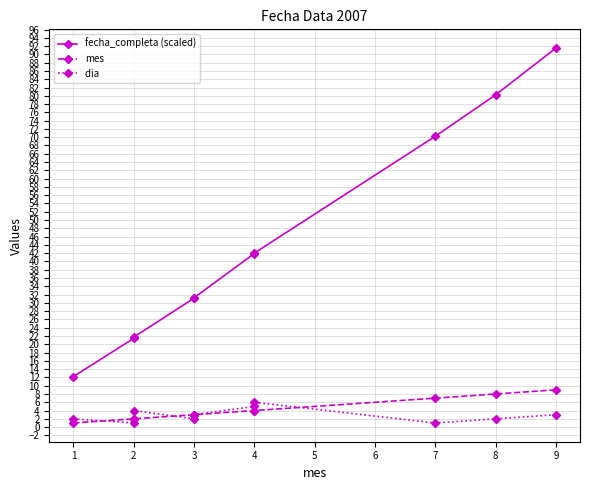

True or false: dia  has more than 0 interior local peaks.

True